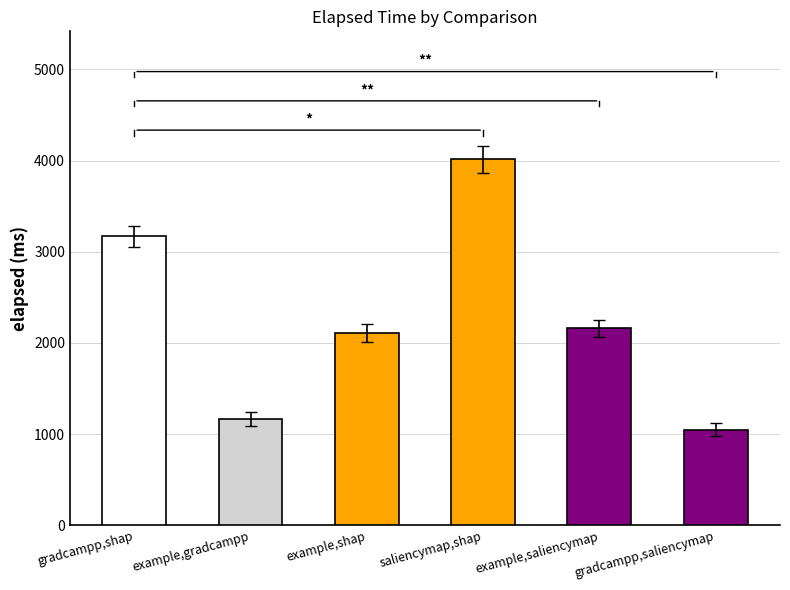

What is the approximate value at example,gradcampp?

1165